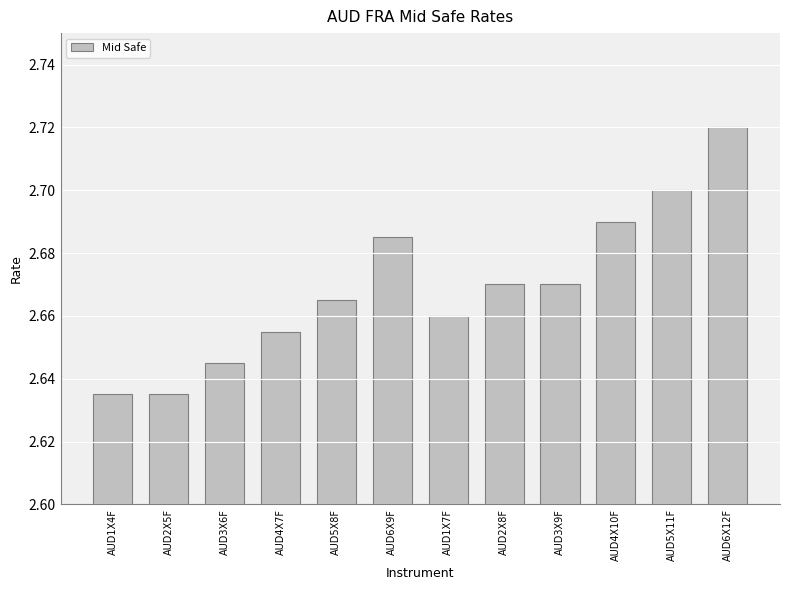

Which category has the highest value across all series?

AUD6X12F